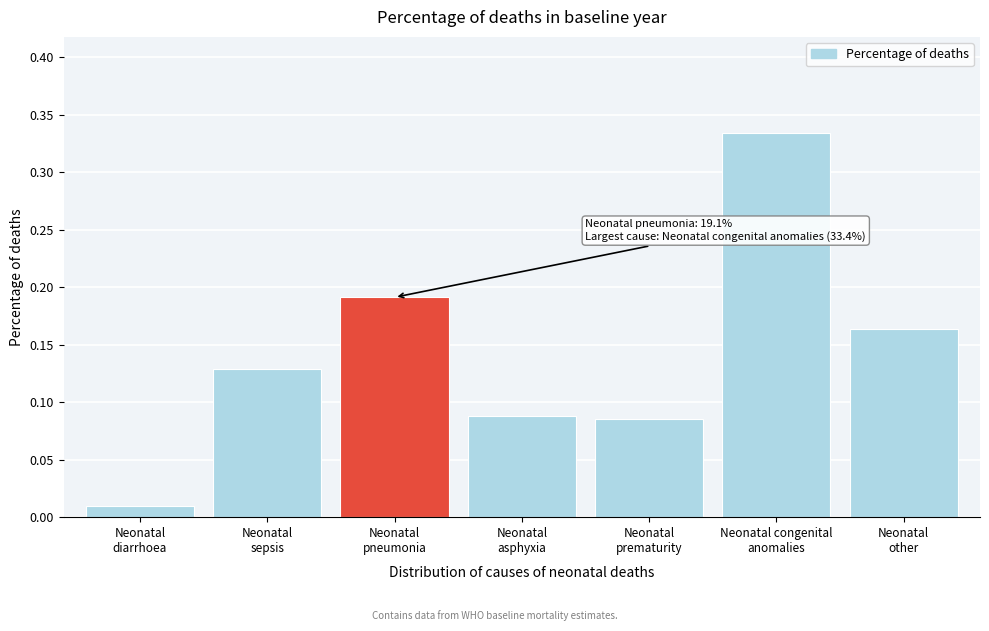

What is the sum of all values?

1.0